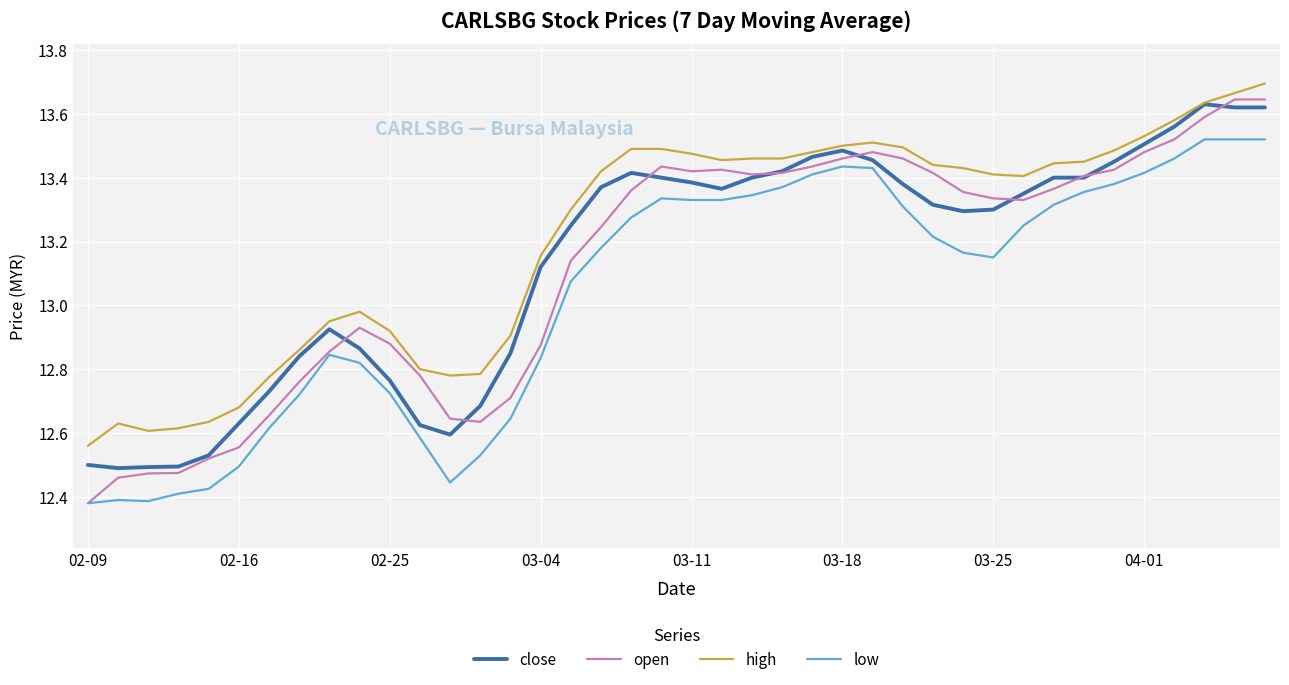

True or false: low and high intersect in this chart.

False